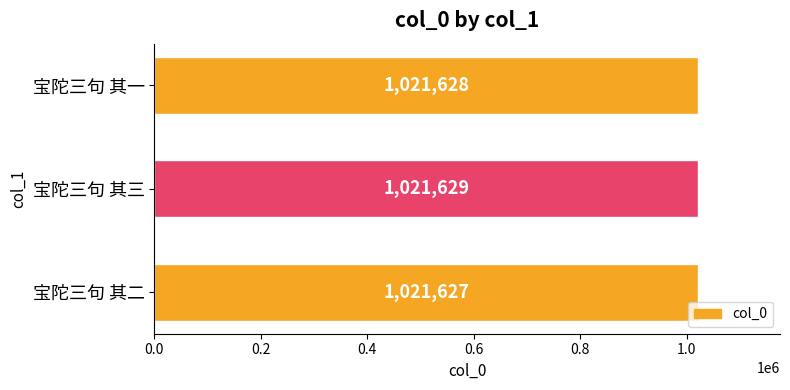

What is the difference between the maximum and minimum values?

2